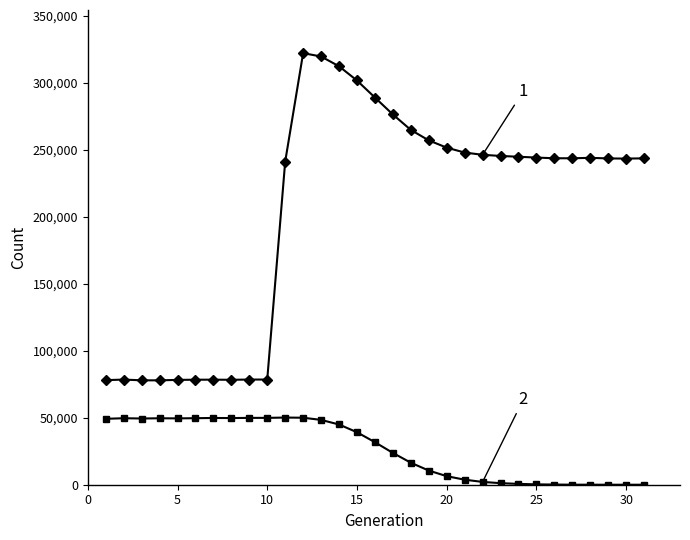

What is the maximum value shown in the chart?

322003